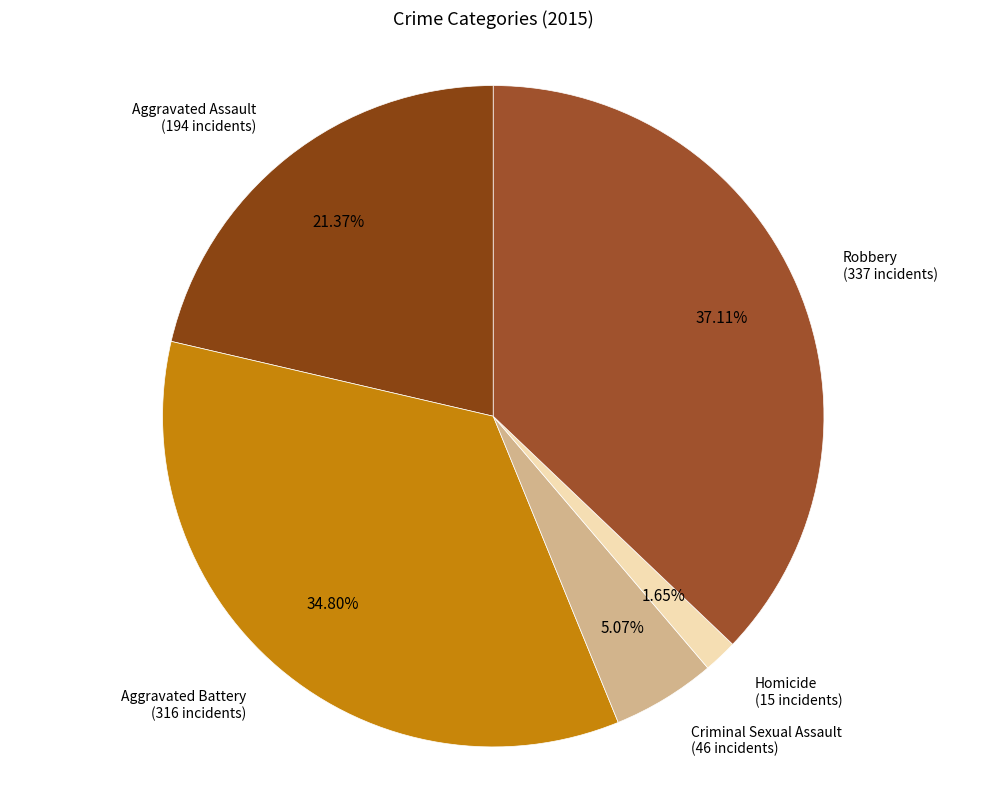

What is the ratio of the value at Robbery to the value at Aggravated Battery?

1.1